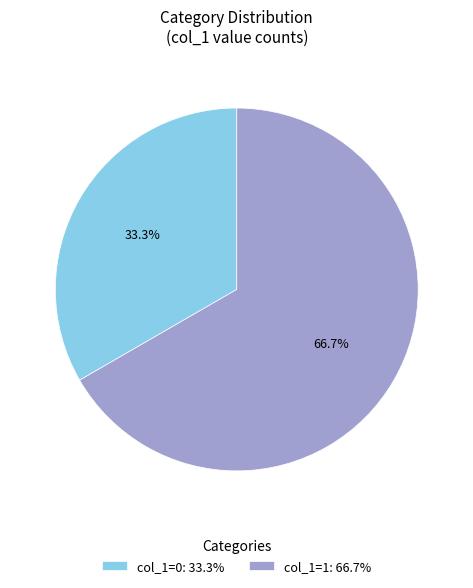

Count the number of slices in the pie.

2